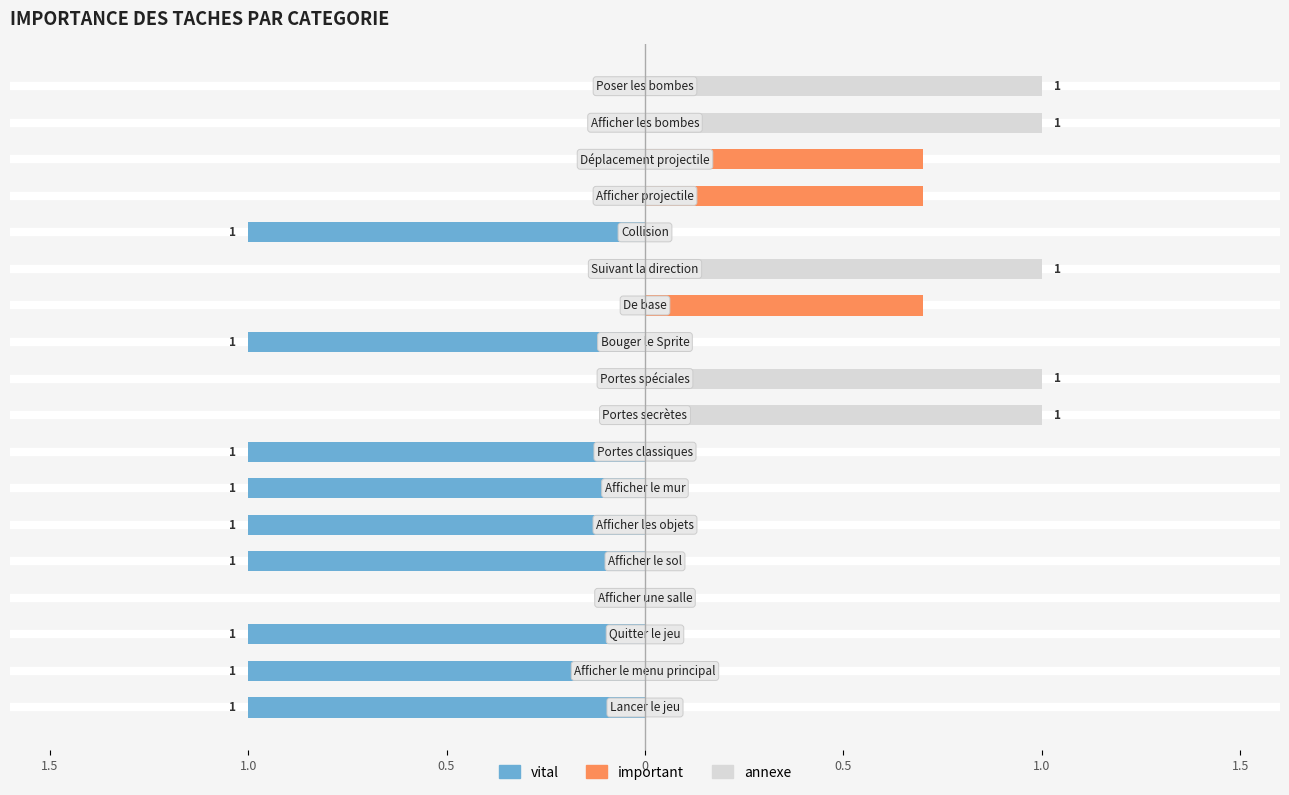

Reading left to right, list all the values displayed in this chart.

vital: -1.0	-1.0	-1.0	0.0	-1.0	-1.0	-1.0	-1.0	0.0	0.0	-1.0	0.0	0.0	-1.0	0.0	0.0	0.0	0.0
annexe: 0.0	0.0	0.0	0.0	0.0	0.0	0.0	0.0	1.0	1.0	0.0	0.0	1.0	0.0	0.0	0.0	1.0	1.0
important: 0.0	0.0	0.0	0.0	0.0	0.0	0.0	0.0	0.0	0.0	0.0	0.7	0.0	0.0	0.7	0.7	0.0	0.0